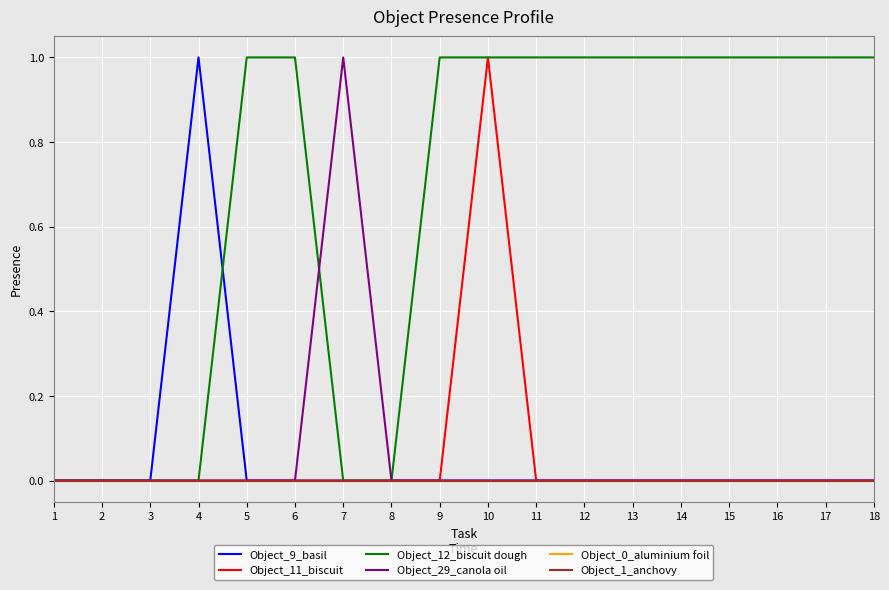

Reading left to right, what are all the values shown in this chart?

Object_9_basil: 1=0	2=0	3=0	4=1	5=0	6=0	7=0	8=0	9=0	10=0	11=0	12=0	13=0	14=0	15=0	16=0	17=0	18=0
Object_11_biscuit: 1=0	2=0	3=0	4=0	5=0	6=0	7=0	8=0	9=0	10=1	11=0	12=0	13=0	14=0	15=0	16=0	17=0	18=0
Object_12_biscuit dough: 1=0	2=0	3=0	4=0	5=1	6=1	7=0	8=0	9=1	10=1	11=1	12=1	13=1	14=1	15=1	16=1	17=1	18=1
Object_29_canola oil: 1=0	2=0	3=0	4=0	5=0	6=0	7=1	8=0	9=0	10=0	11=0	12=0	13=0	14=0	15=0	16=0	17=0	18=0
Object_0_aluminium foil: 1=0	2=0	3=0	4=0	5=0	6=0	7=0	8=0	9=0	10=0	11=0	12=0	13=0	14=0	15=0	16=0	17=0	18=0
Object_1_anchovy: 1=0	2=0	3=0	4=0	5=0	6=0	7=0	8=0	9=0	10=0	11=0	12=0	13=0	14=0	15=0	16=0	17=0	18=0